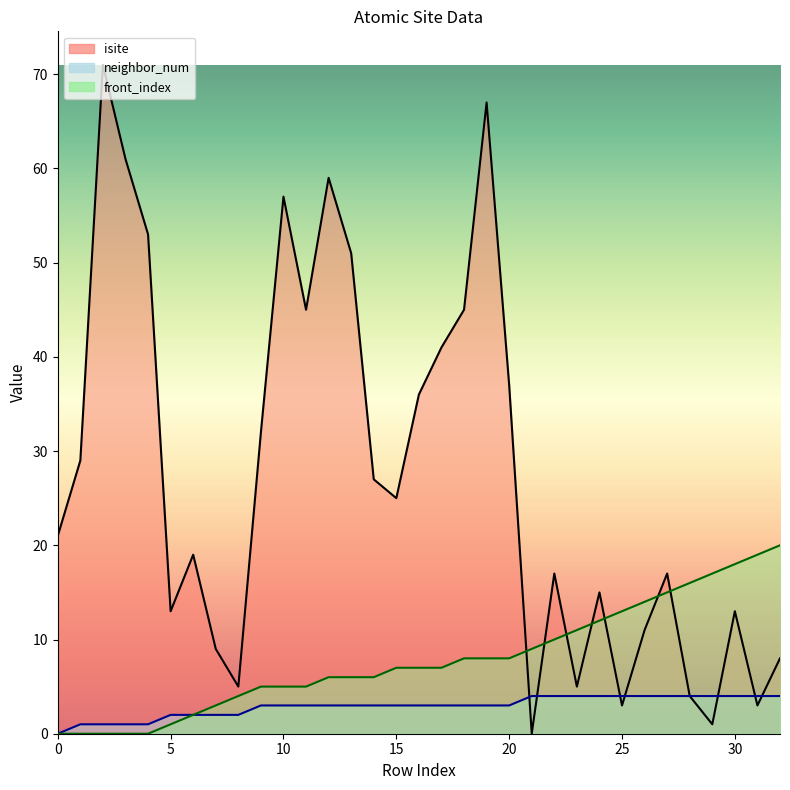

How many intersections are there between front_index and isite?

7